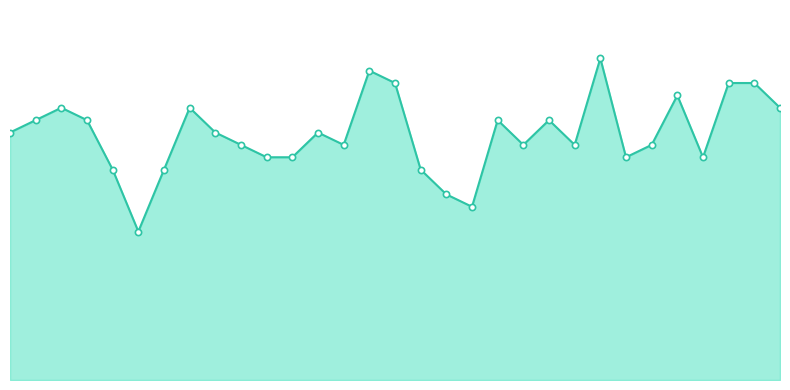

Does the chart have visible grid lines?

No